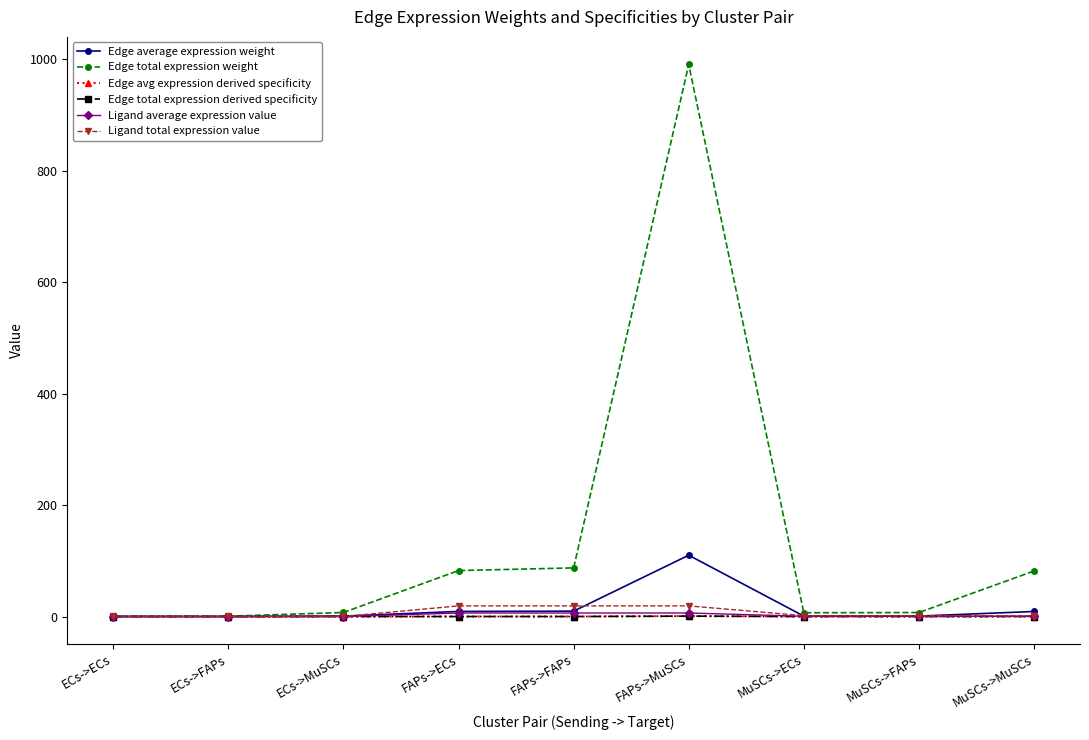

Reading right to left, what are all the values shown in this chart?

Edge average expression weight: MuSCs->MuSCs=9.1	MuSCs->FAPs=0.8	MuSCs->ECs=0.8	FAPs->MuSCs=110.0	FAPs->FAPs=9.7	FAPs->ECs=9.2	ECs->MuSCs=0.8	ECs->FAPs=0.1	ECs->ECs=0.1
Edge total expression weight: MuSCs->MuSCs=81.7	MuSCs->FAPs=7.2	MuSCs->ECs=6.8	FAPs->MuSCs=990.3	FAPs->FAPs=87.3	FAPs->ECs=82.5	ECs->MuSCs=7.3	ECs->FAPs=0.6	ECs->ECs=0.6
Edge avg expression derived specificity: MuSCs->MuSCs=0.1	MuSCs->FAPs=0.0	MuSCs->ECs=0.0	FAPs->MuSCs=0.8	FAPs->FAPs=0.1	FAPs->ECs=0.1	ECs->MuSCs=0.0	ECs->FAPs=0.0	ECs->ECs=0.0
Edge total expression derived specificity: MuSCs->MuSCs=0.1	MuSCs->FAPs=0.0	MuSCs->ECs=0.0	FAPs->MuSCs=0.8	FAPs->FAPs=0.1	FAPs->ECs=0.1	ECs->MuSCs=0.0	ECs->FAPs=0.0	ECs->ECs=0.0
Ligand average expression value: MuSCs->MuSCs=0.5	MuSCs->FAPs=0.5	MuSCs->ECs=0.5	FAPs->MuSCs=6.4	FAPs->FAPs=6.4	FAPs->ECs=6.4	ECs->MuSCs=0.0	ECs->FAPs=0.0	ECs->ECs=0.0
Ligand total expression value: MuSCs->MuSCs=1.6	MuSCs->FAPs=1.6	MuSCs->ECs=1.6	FAPs->MuSCs=19.1	FAPs->FAPs=19.1	FAPs->ECs=19.1	ECs->MuSCs=0.1	ECs->FAPs=0.1	ECs->ECs=0.1